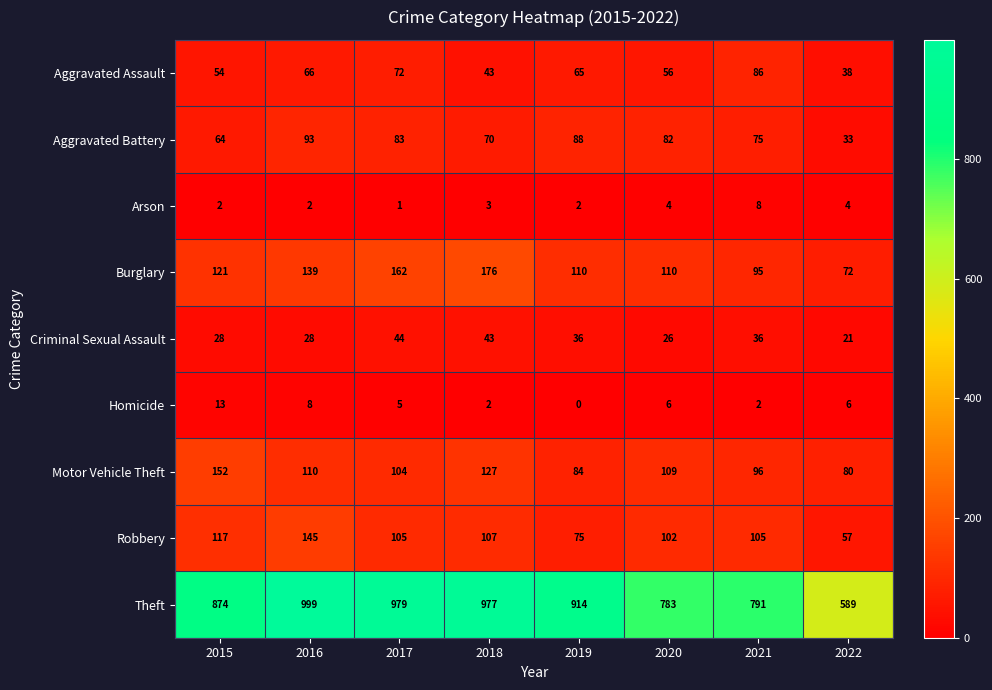

At how many categories does at least one series exceed 720?

7